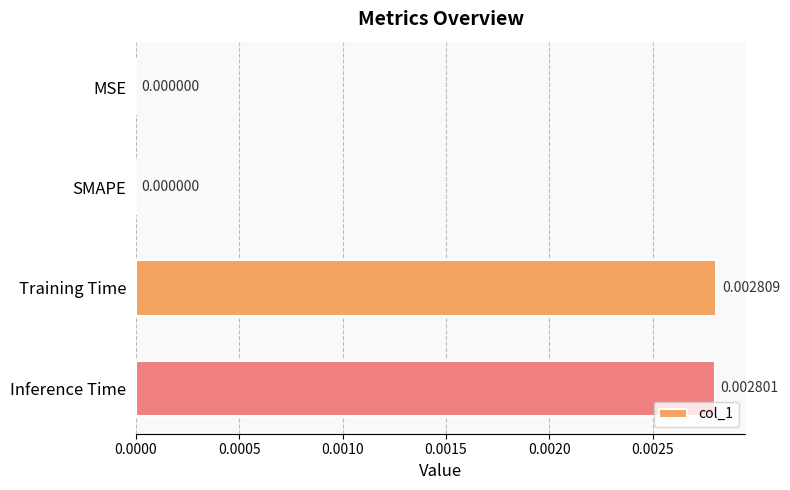

Which category has the highest value across all series?

Training Time